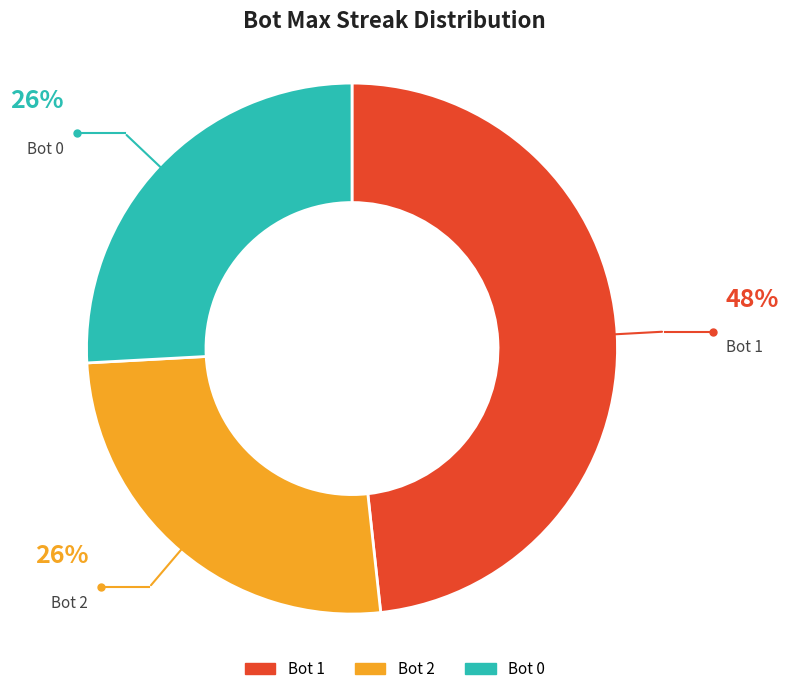

To the nearest percent, what is the difference between the largest and smallest slice percentages?

22%